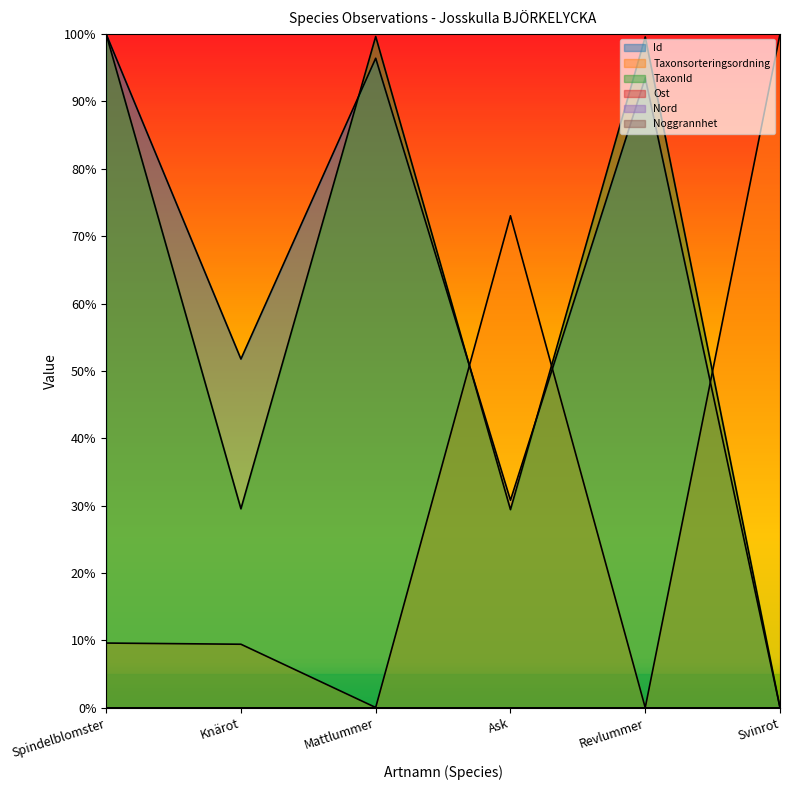

After their last crossing, which series has the higher values: Taxonsorteringsordning or TaxonId?

Taxonsorteringsordning